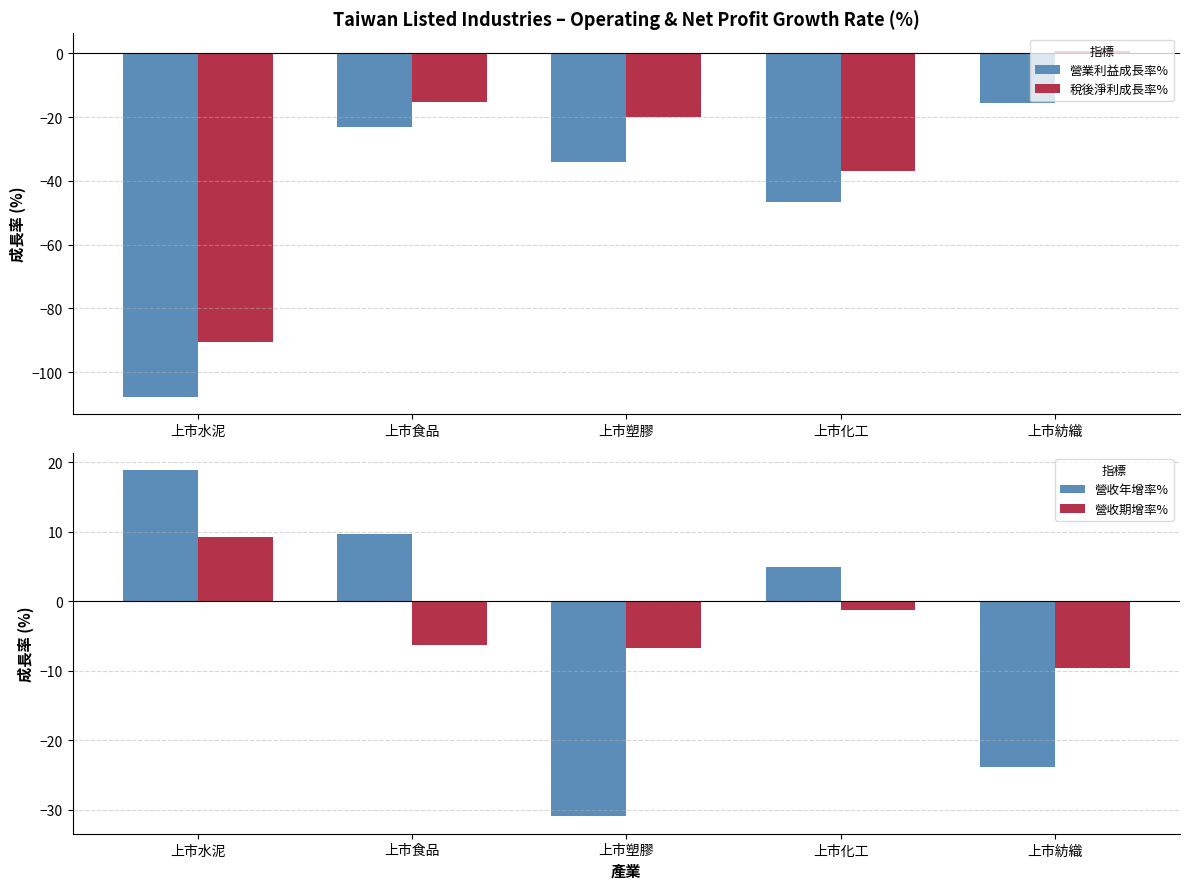

What is the sum of the 營業利益成長率% values at 上市紡織 and 上市水泥?

-123.3